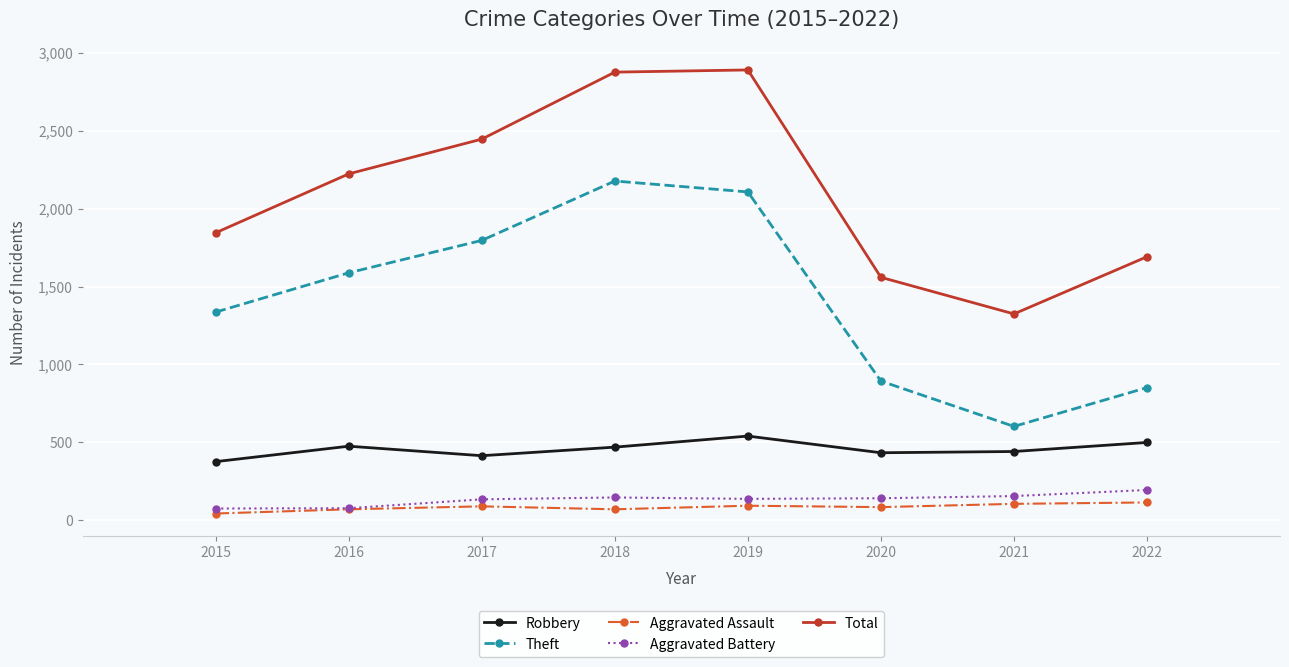

What is the total value across all series at 2016?

4433